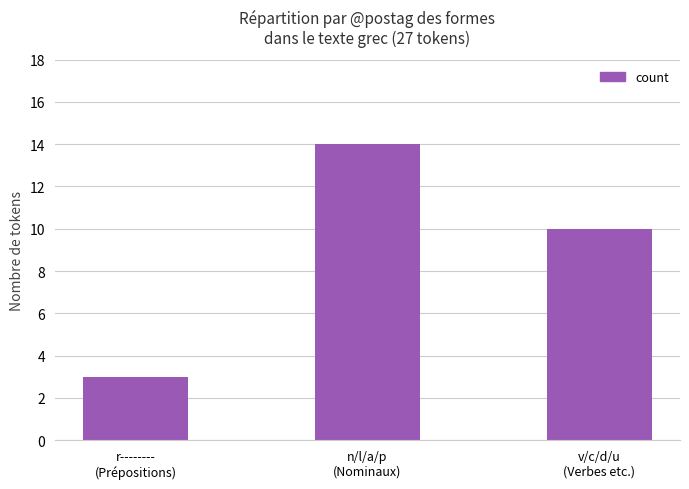

Where does the data first go above 10?

n/l/a/p
(Nominaux)